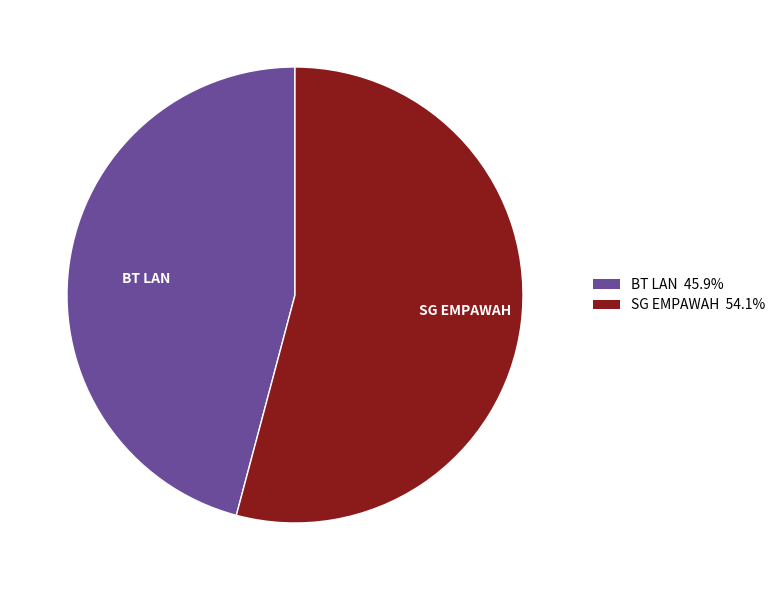

The BT LAN slice represents 46% of the pie. True or false?

True